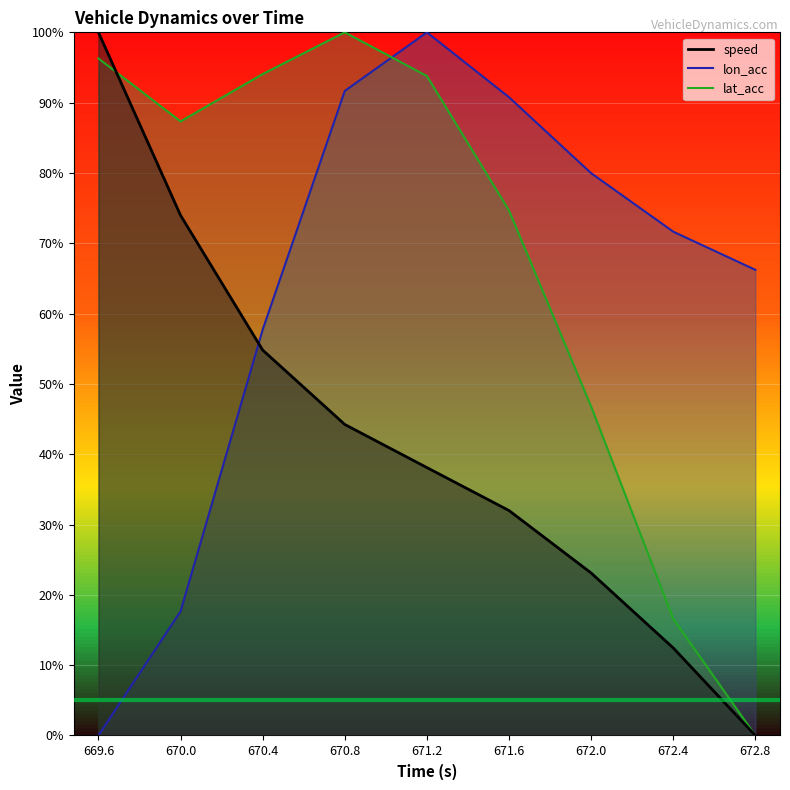

True or false: lat_acc has a value of 33.6 at 671.6.

False